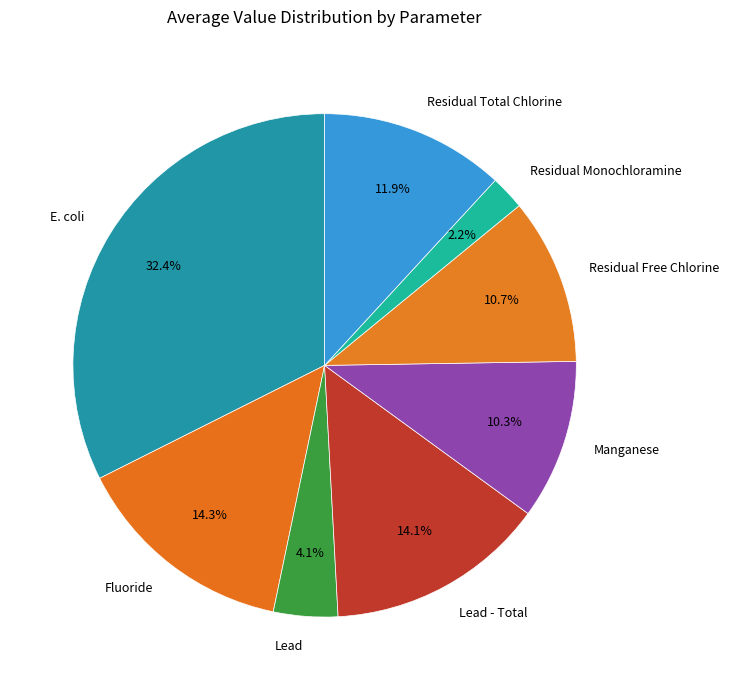

Which has a higher value, Fluoride or Residual Free Chlorine?

Fluoride